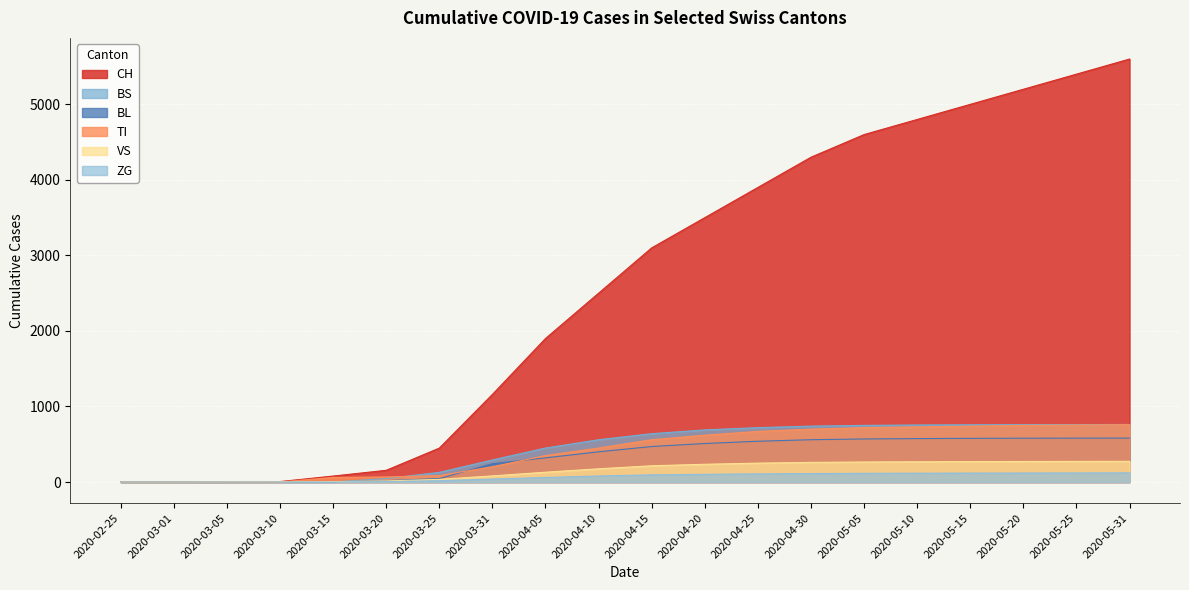

Reading left to right, extract all data points from this chart.

CH: 0	0	2	6	79	155	449	1160	1900	2500	3100	3500	3900	4300	4600	4800	5000	5200	5400	5600
TI: 0	0	0	0	61	67	85	202	350	450	560	620	670	700	720	730	740	750	755	760
VS: 0	0	2	2	6	15	35	81	130	175	215	235	250	260	265	268	270	272	273	274
ZG: 0	0	0	0	0	5	18	39	60	80	95	102	108	112	115	117	118	119	120	121
BL: 0	0	0	2	5	18	46	242	320	400	470	510	540	560	570	575	578	580	581	582
BS: 0	0	0	0	0	46	128	292	450	560	640	690	720	740	750	755	758	760	761	762